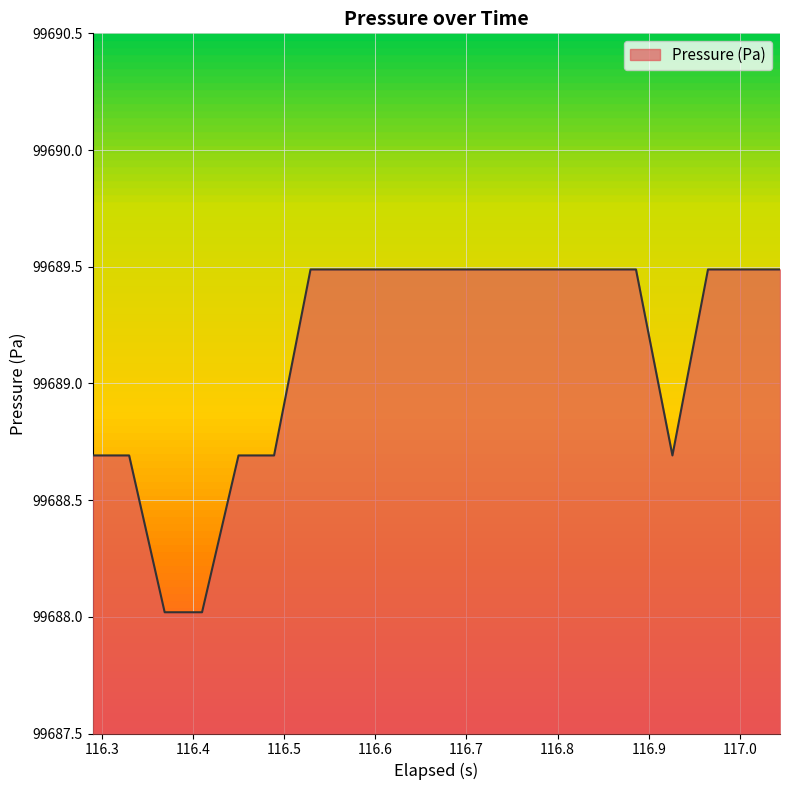

What is the greatest value displayed?

99689.5